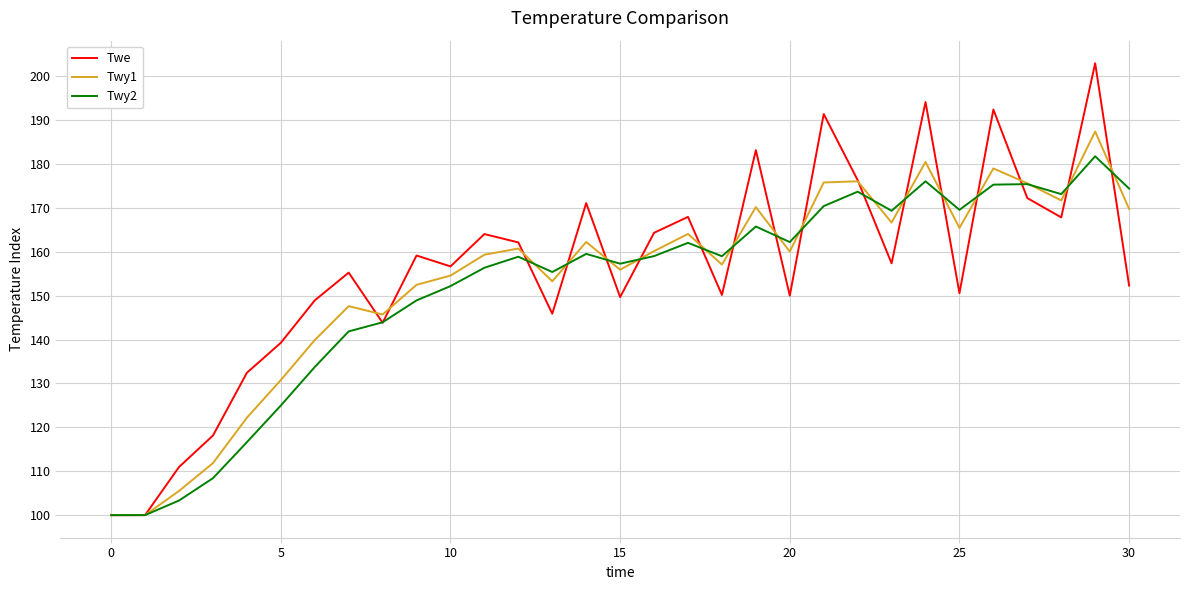

True or false: Twe has more than 1 points higher than both neighbors.

True